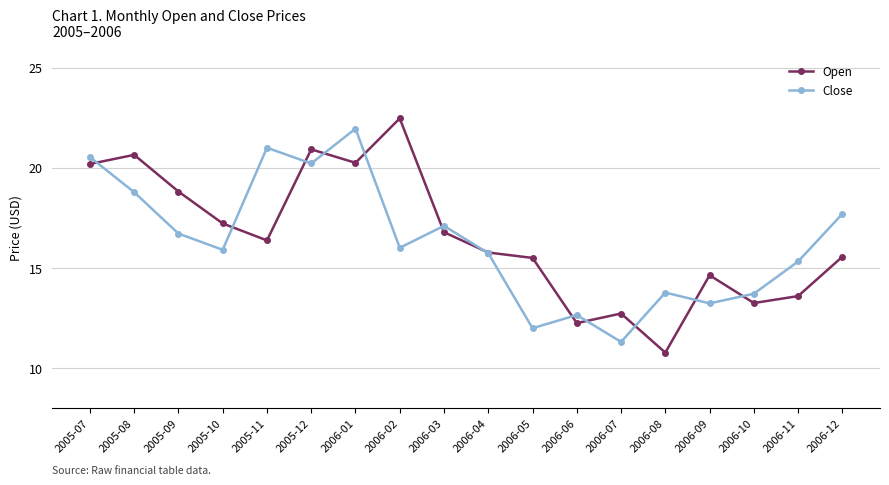

Which series changed the most between 2005-07 and 2006-02?

Close